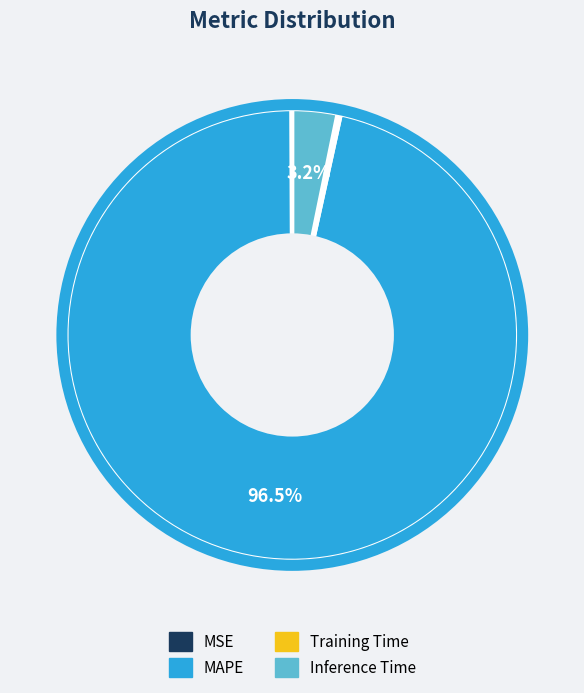

Which category accounts for the majority?

MAPE